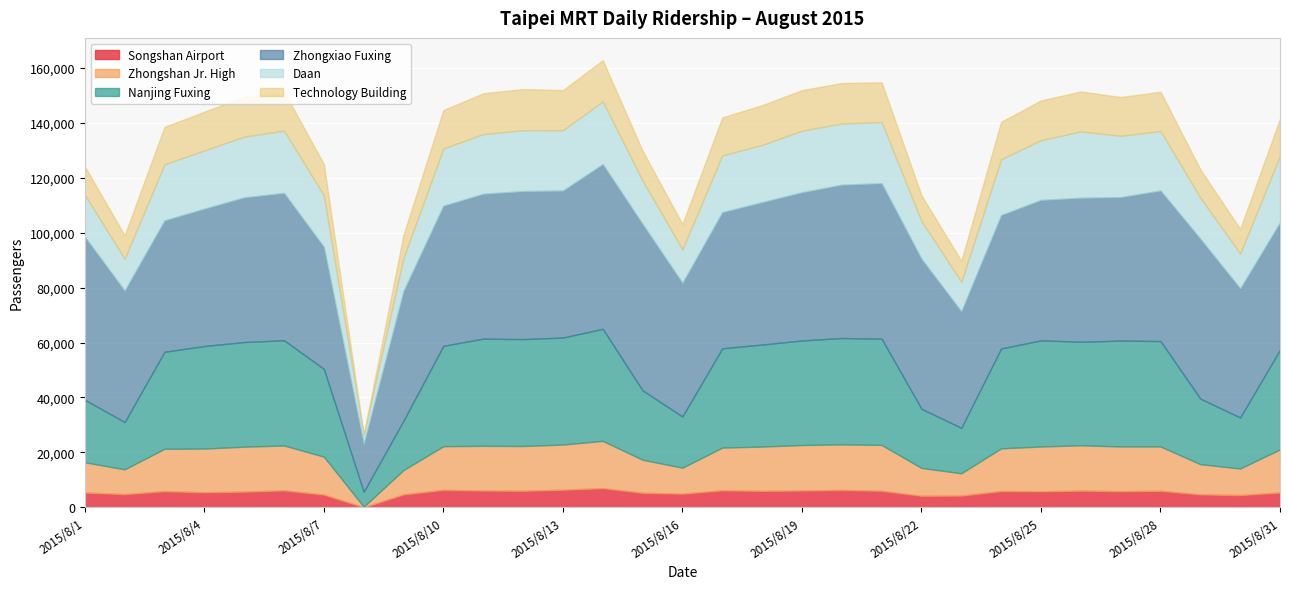

Reading left to right, list all the values displayed in this chart.

Songshan Airport: 5365	4793	5871	5481	5700	6163	4620	16	4687	6340	6087	6020	6381	6978	5281	4964	6178	5978	6107	6309	6004	4177	4265	5904	5827	6058	5853	5992	4693	4433	5393
Zhongshan Jr. High: 11013	9013	15431	15888	16353	16338	13815	185	8866	15904	16280	16286	16454	17195	12024	9441	15558	16120	16563	16595	16697	10145	8117	15551	16298	16519	16283	16150	10997	9691	15682
Nanjing Fuxing: 22778	17234	35329	37357	38120	38335	31979	5425	17991	36568	39045	38943	38981	40829	25287	18661	36160	37164	38072	38744	38676	21570	16538	36375	38666	37706	38579	38387	23875	18577	36288
Zhongxiao Fuxing: 59367	47874	47868	50032	52701	53651	44418	17446	47274	51036	52765	53915	53543	59993	60585	48651	49583	51868	53988	55848	56653	54598	42438	48620	51153	52443	52257	54842	58226	47009	46420
Daan: 15318	11585	20428	21207	22123	22705	18814	3273	12016	20851	21762	22178	21969	22843	15835	12242	20686	20867	22449	22302	22243	13772	10792	20321	21772	24181	22359	21660	14982	12715	24265
Technology Building: 10352	8531	13621	14105	14521	14269	11356	166	8481	13947	14842	14998	14615	14995	10844	9159	13827	14462	14752	14743	14506	9402	7596	13605	14484	14540	14096	14338	10295	8928	13540